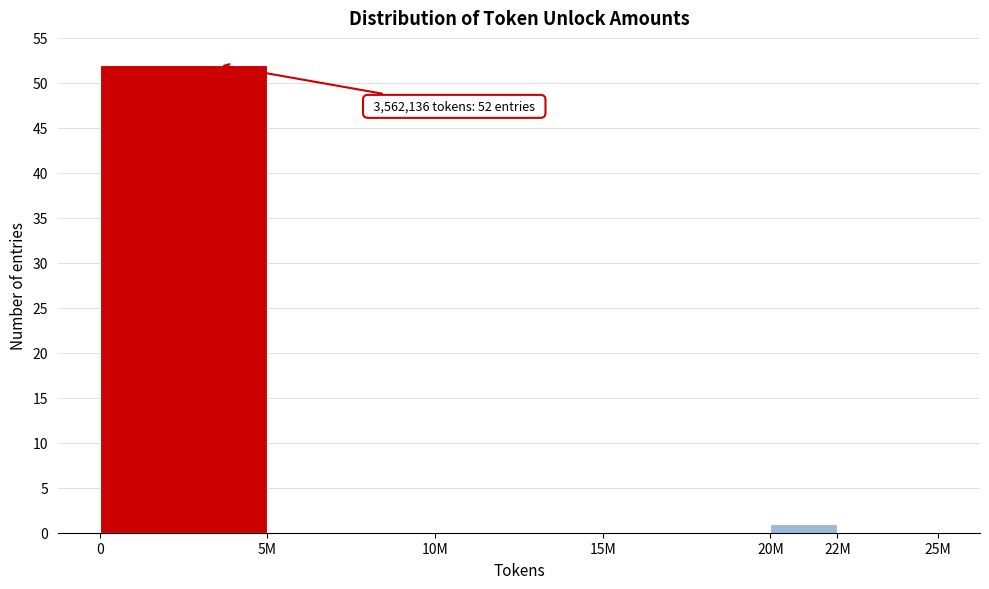

Reading left to right, extract all data points from this chart.

0=52	5M=0	10M=0	15M=0	20M=1	22M=0